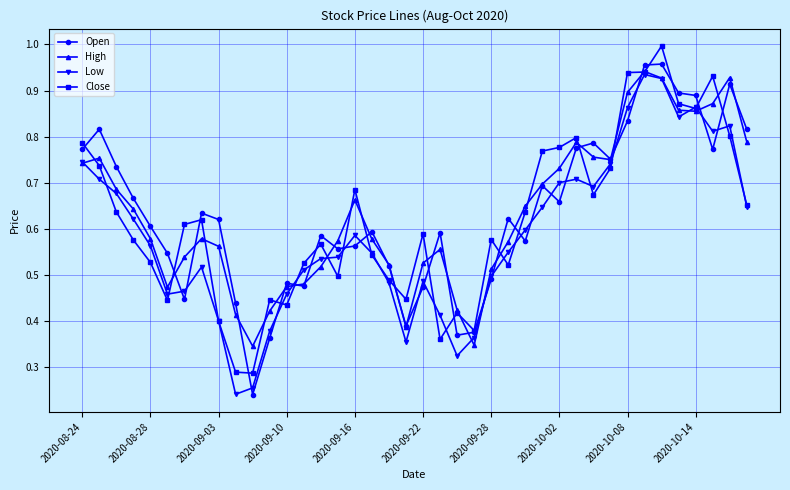

True or false: High has more than 1 interior local peaks.

True